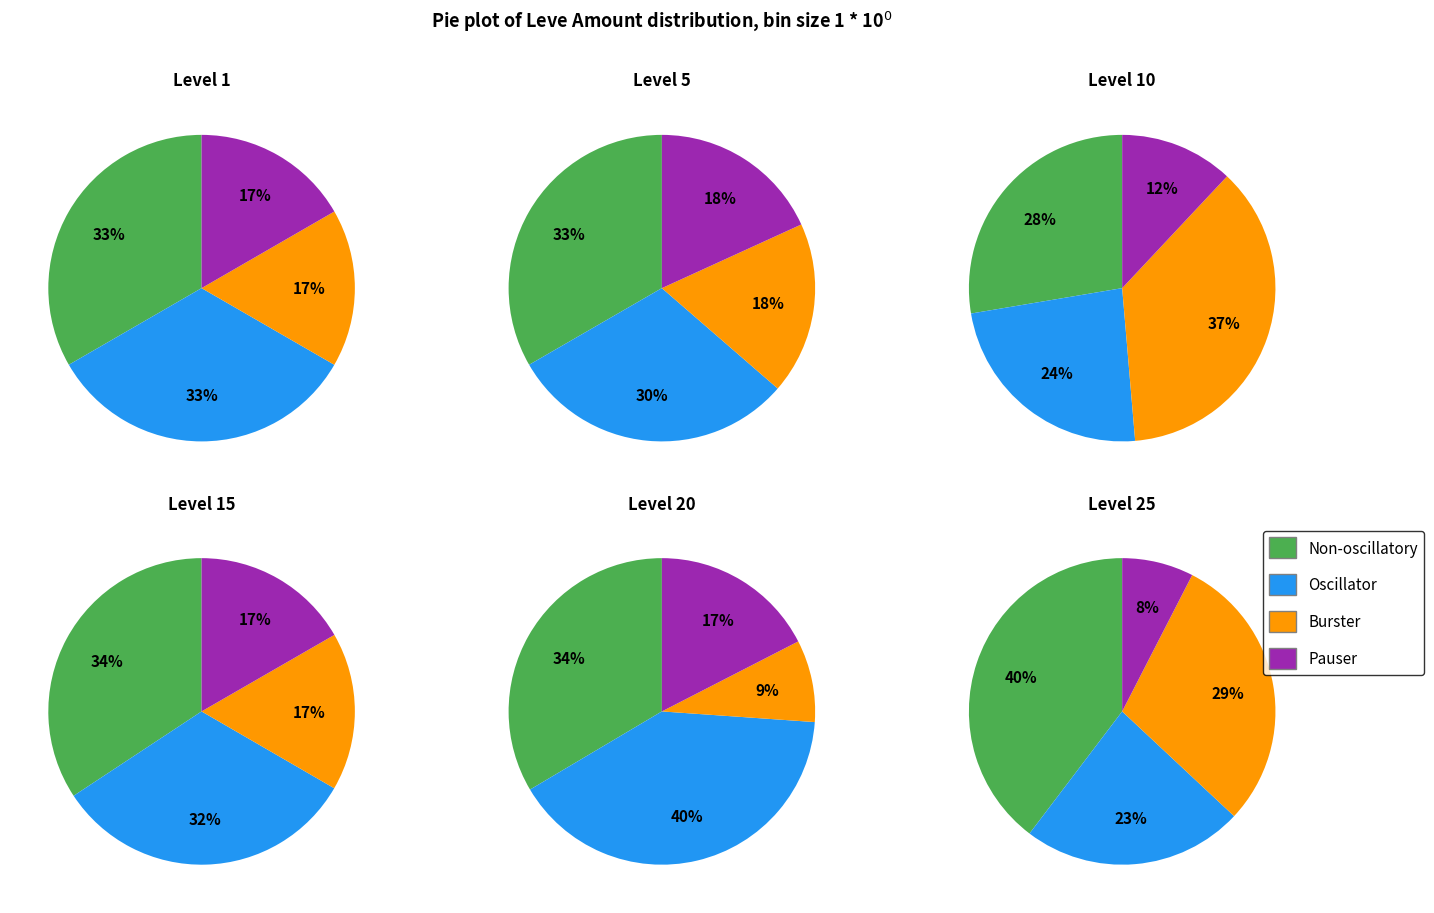

The Level 10 slice represents 6% of the pie. True or false?

False